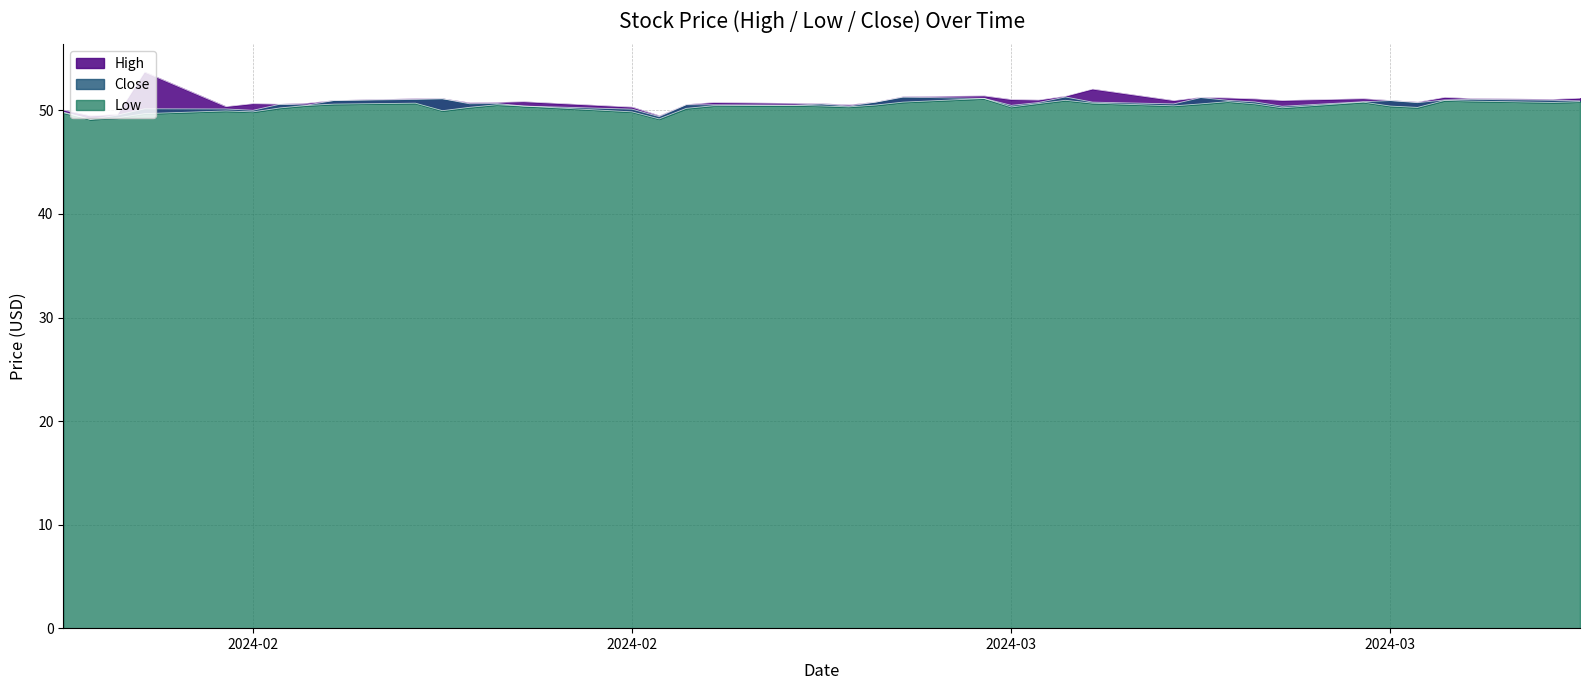

How many lines are shown in the chart?

3